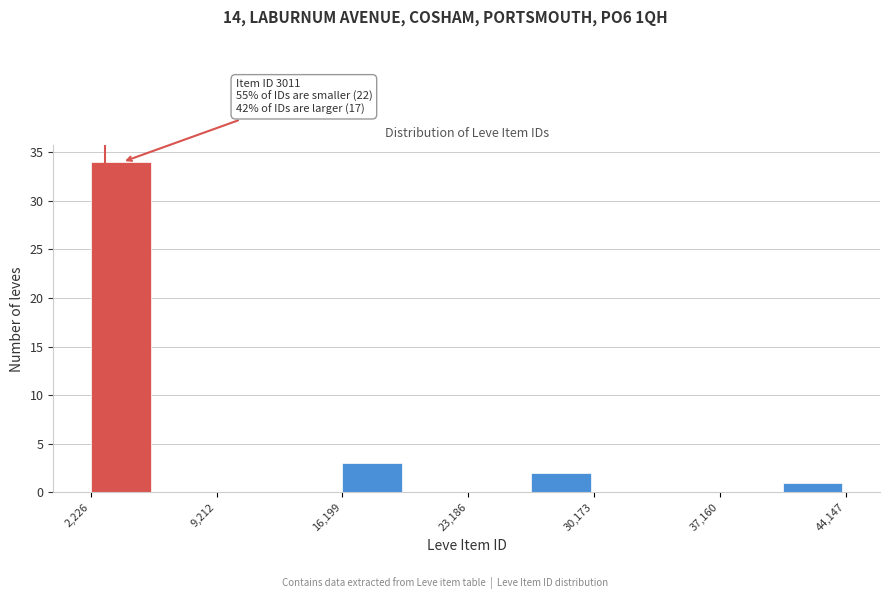

Read against the x-axis, roughly where is the centre of the tallest bar?

4000